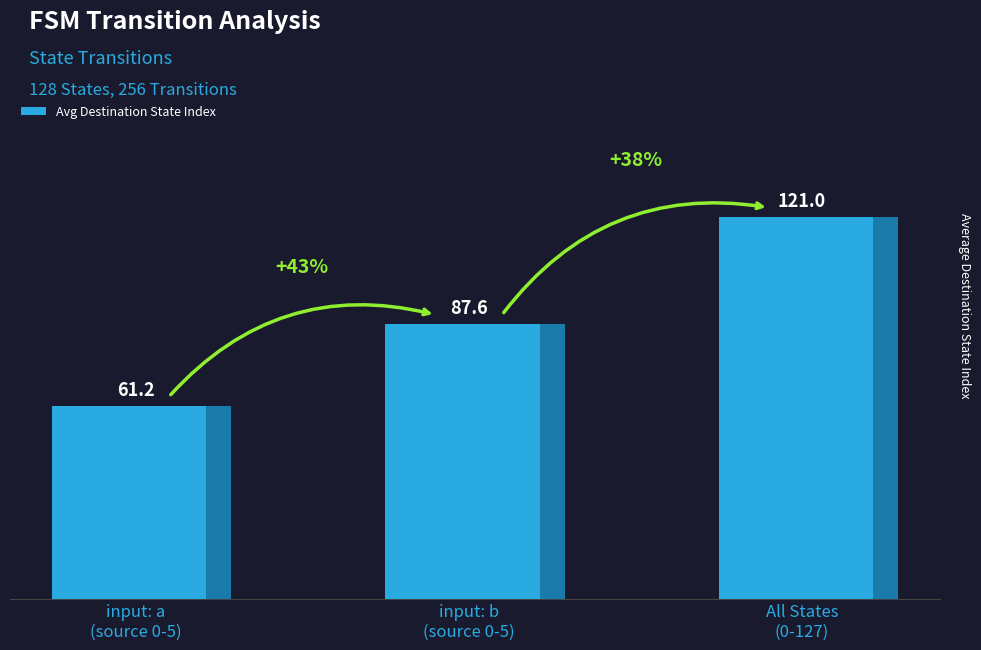

Is it true that the value at input: a
(source 0-5) is 61?

True